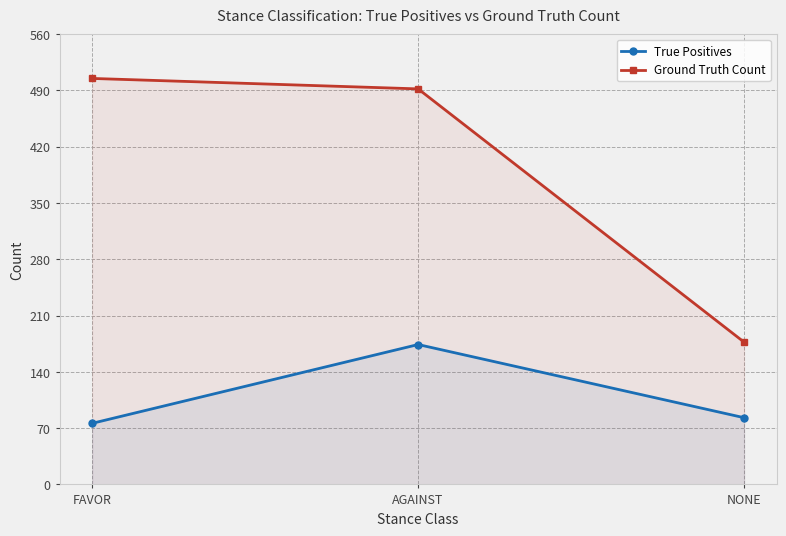

What is the value of the True Positives point at the 2nd from the left?

174